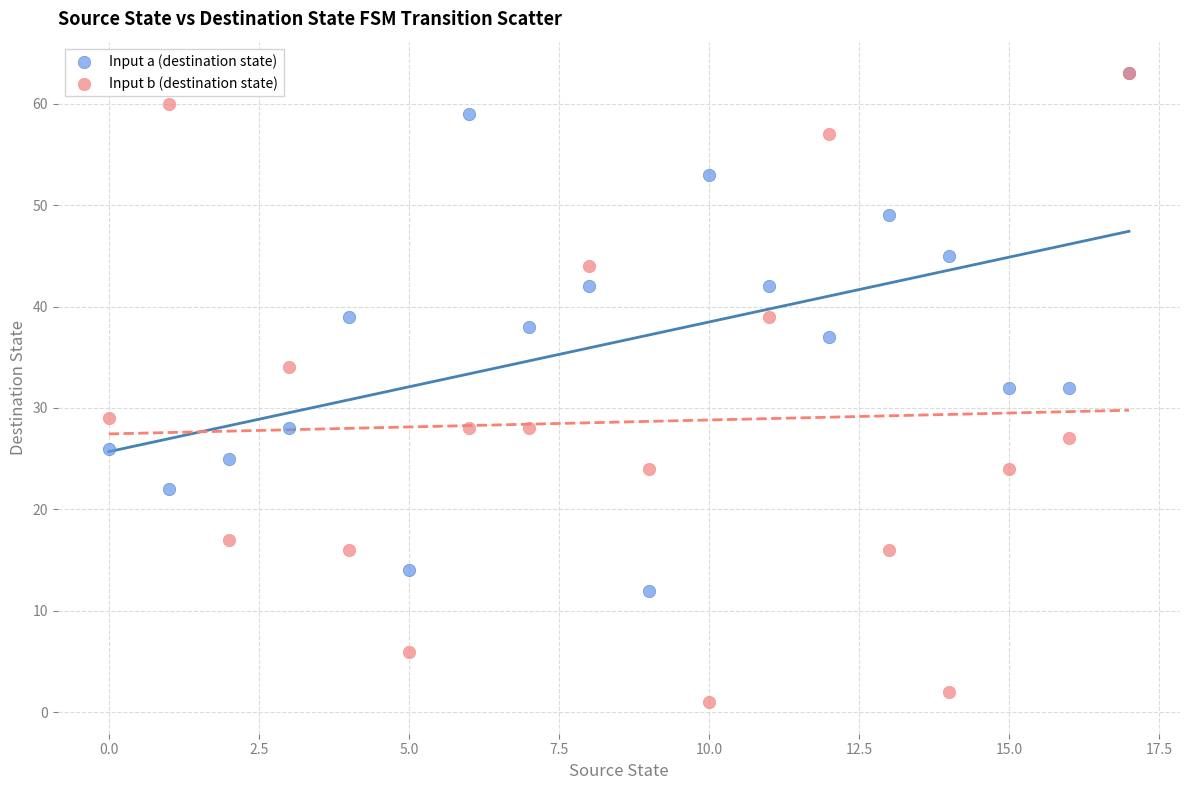

What are all the series names shown in the legend?

Input a (destination state), Input b (destination state)